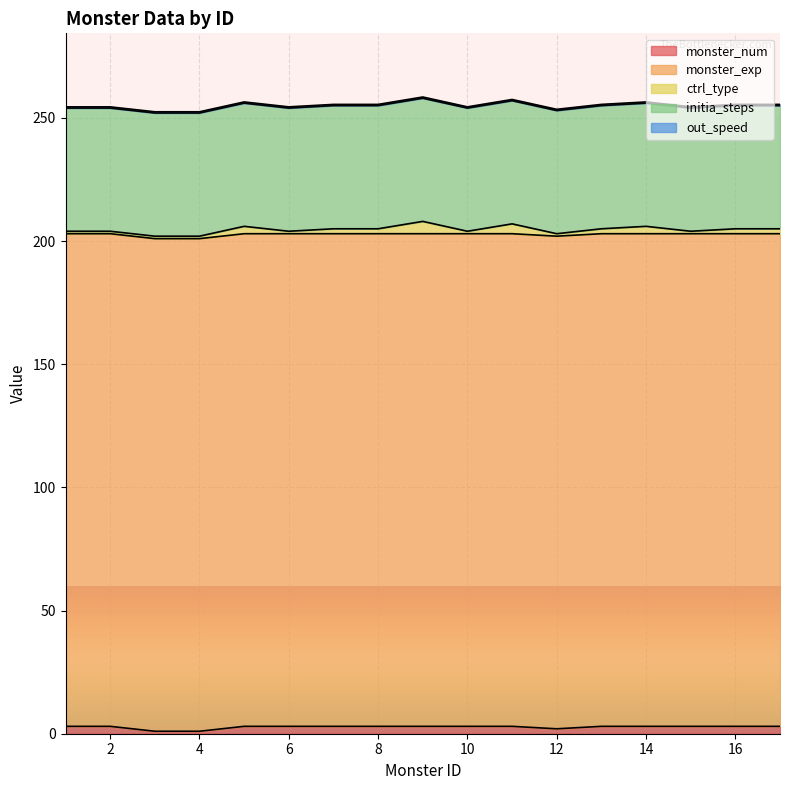

What is the spread (max minus min) of values at 7?

199.5